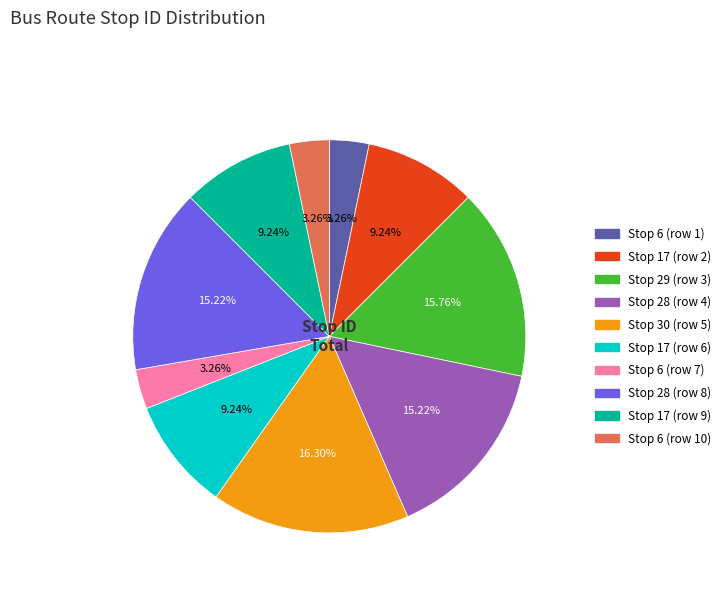

To the nearest percent, what portion does Stop 30 (row 5) represent?

16%